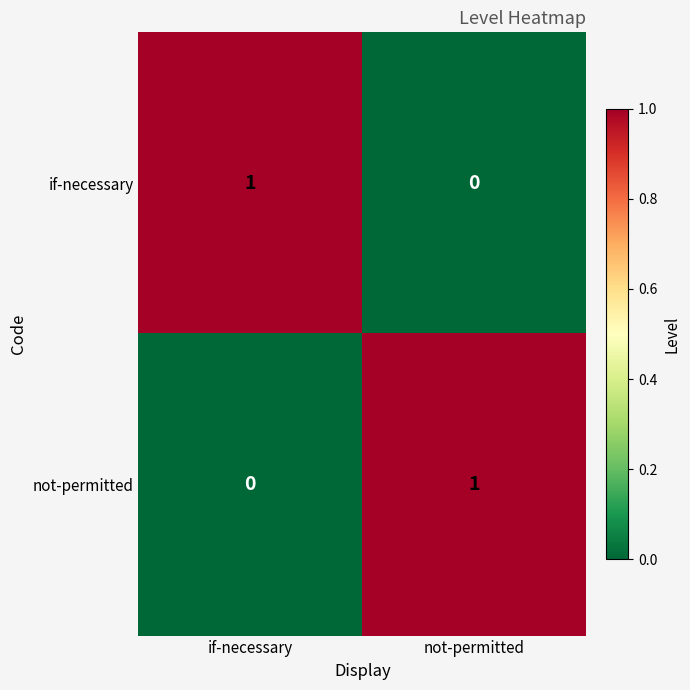

At if-necessary, list the series in order from largest to smallest.

if-necessary, not-permitted